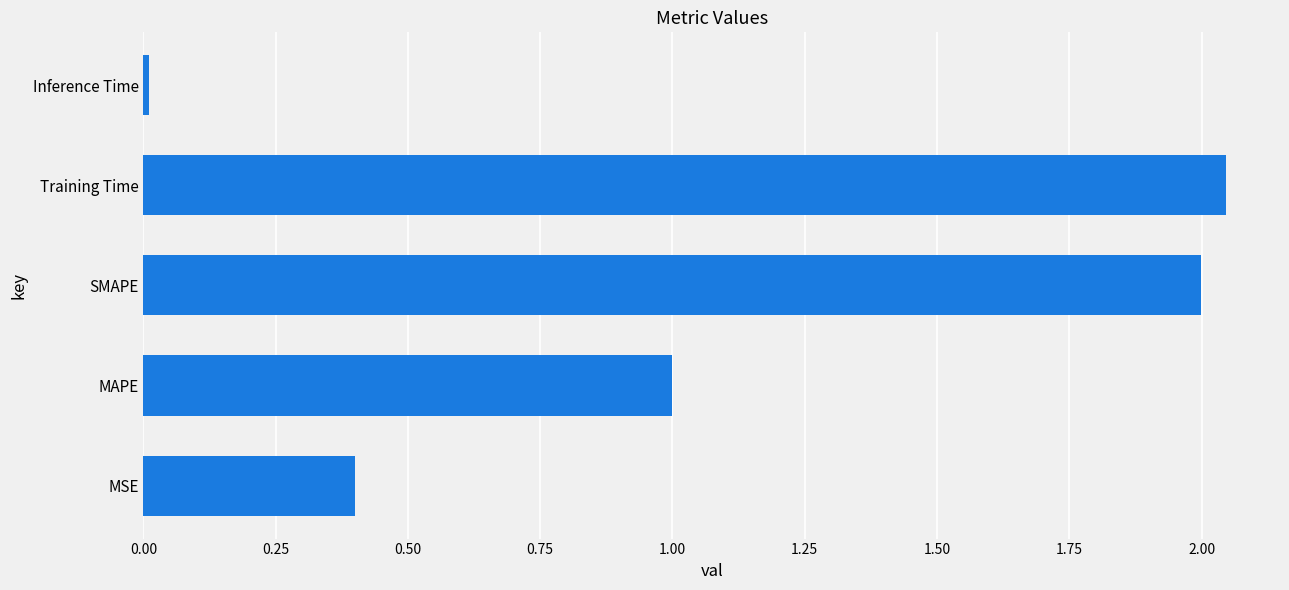

What is the difference between the second highest and second lowest values?

1.6